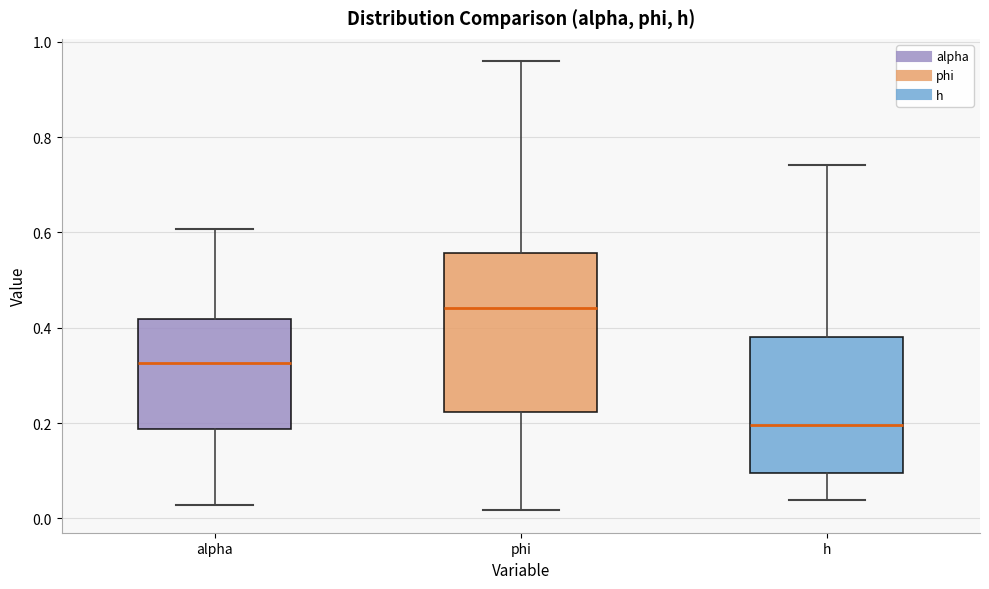

Reading left to right, read every box against the y-axis: the position of its median line, the range the box covers, and the ends of its whiskers. The values are not printed on the chart, so give them approximately, as read against the axis.

alpha: median 0.32, box 0.18 to 0.42, whiskers 0.02 to 0.60
phi: median 0.44, box 0.22 to 0.56, whiskers 0.02 to 0.96
h: median 0.20, box 0.10 to 0.38, whiskers 0.04 to 0.74